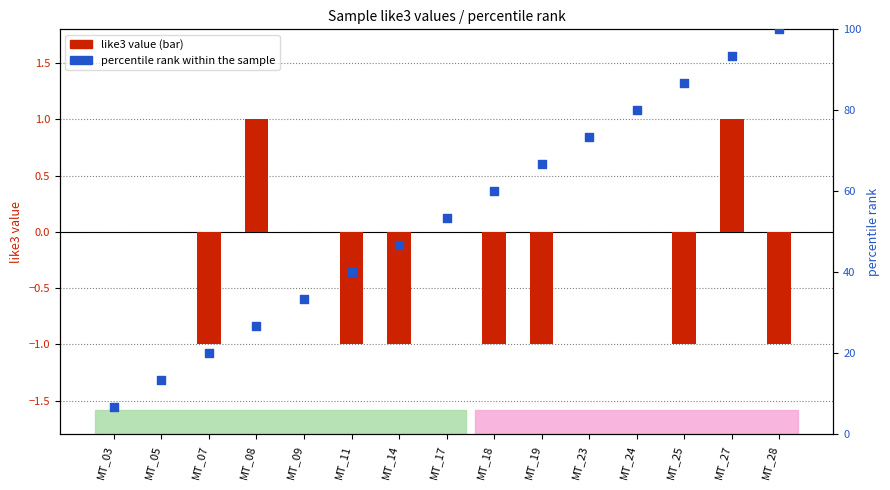

Which series reaches the maximum Y coordinate?

percentile rank within the sample